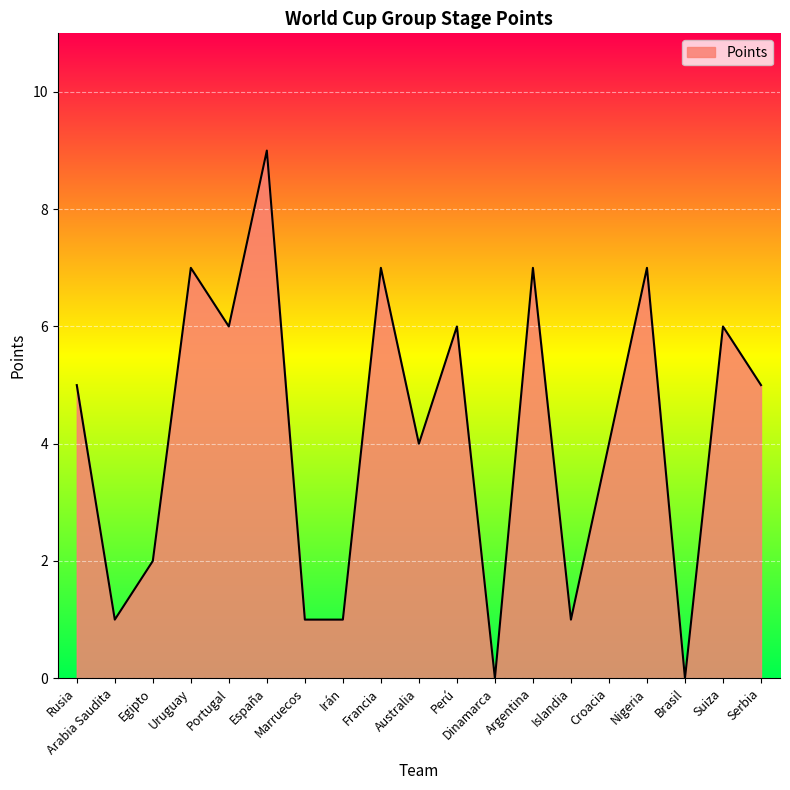

What is the average value?

4